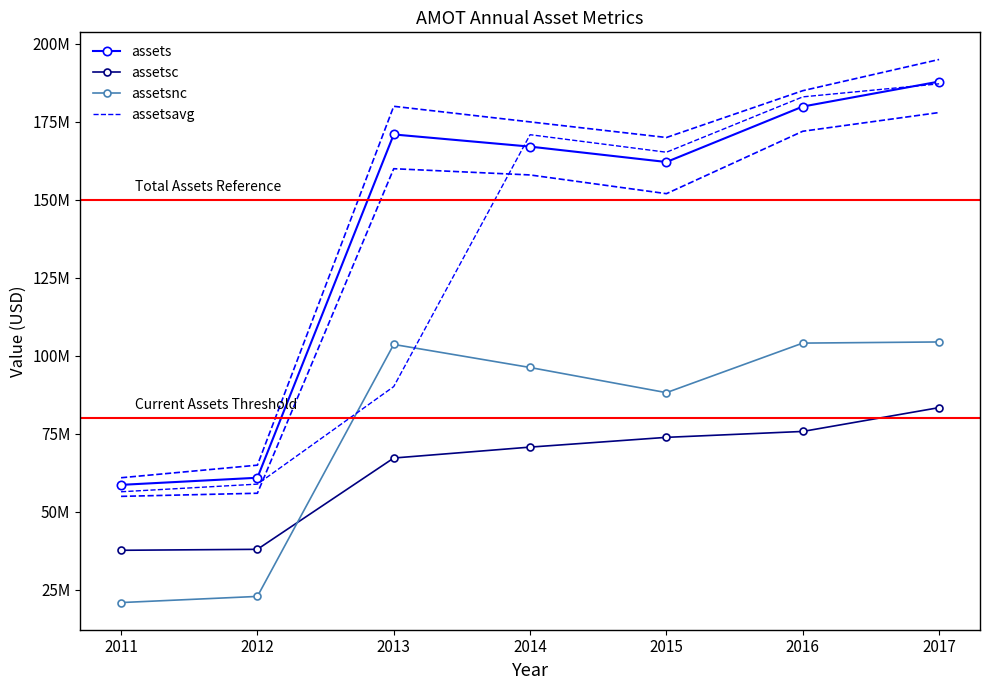

At 2016, list the series in order from smallest to largest.

assetsc, assetsnc, assets, assetsavg